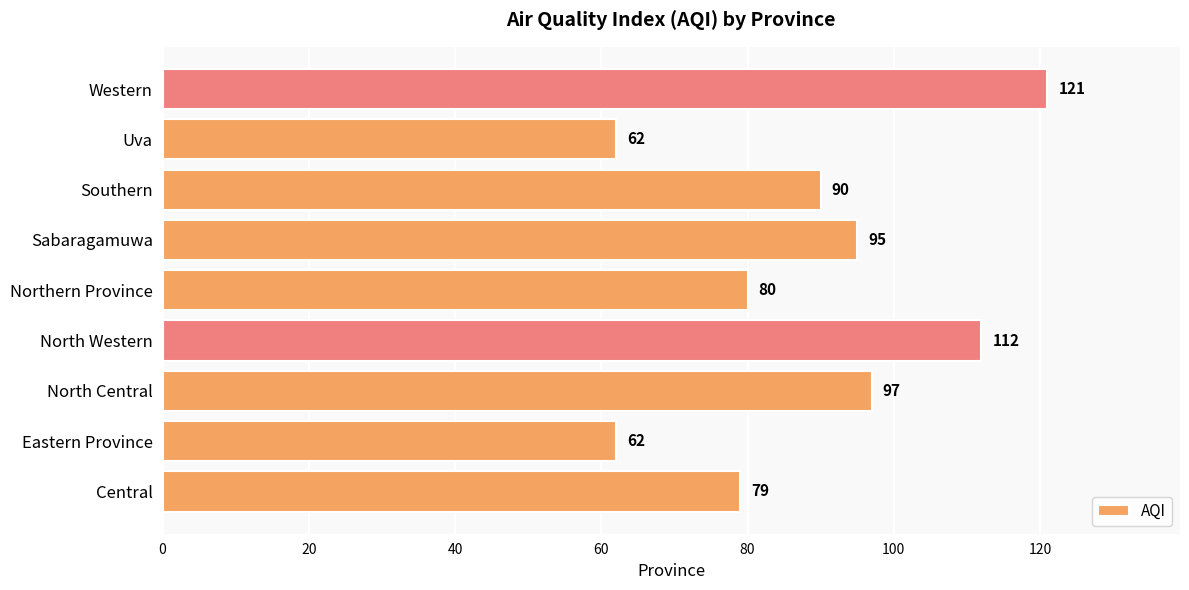

How many categories are shown in the chart?

9